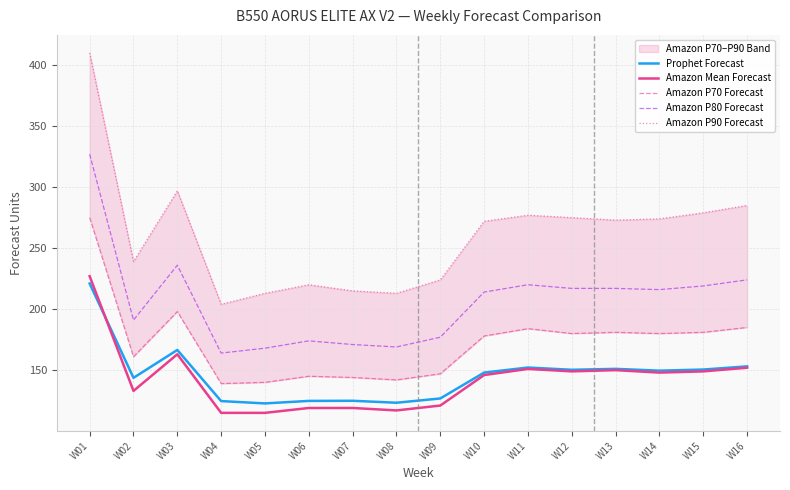

Reading left to right, what are all the values shown in this chart?

Prophet Forecast: 221.0	143.7	166.6	124.7	122.8	124.8	124.9	123.3	126.8	148.0	152.2	150.3	151.1	149.6	150.5	153.1
Amazon Mean Forecast: 227.0	133.0	163.0	115.0	115.0	119.0	119.0	117.0	121.0	146.0	151.0	149.0	150.0	148.0	149.0	152.0
Amazon P70 Forecast: 275.0	161.0	198.0	139.0	140.0	145.0	144.0	142.0	147.0	178.0	184.0	180.0	181.0	180.0	181.0	185.0
Amazon P80 Forecast: 327.0	191.0	236.0	164.0	168.0	174.0	171.0	169.0	177.0	214.0	220.0	217.0	217.0	216.0	219.0	224.0
Amazon P90 Forecast: 410.0	239.0	297.0	204.0	213.0	220.0	215.0	213.0	224.0	272.0	277.0	275.0	273.0	274.0	279.0	285.0